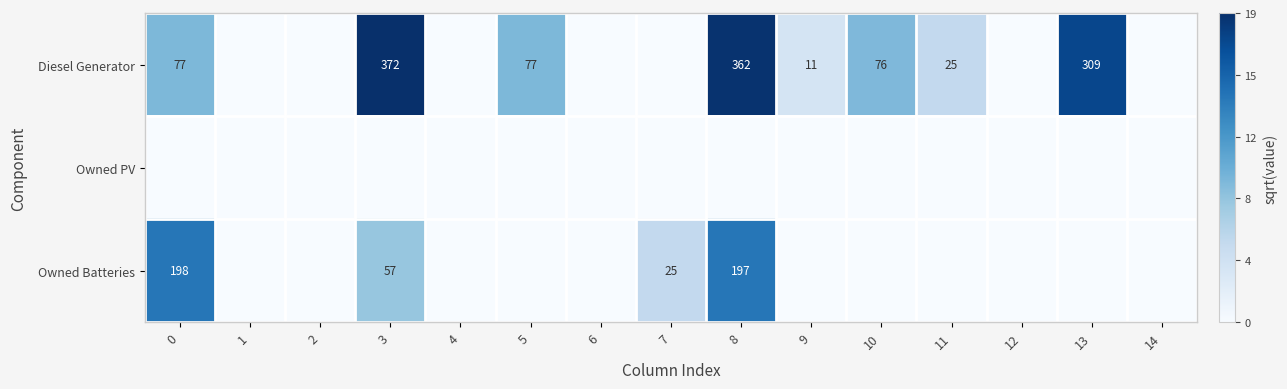

The value of Owned Batteries at 0 is 198. True or false?

True